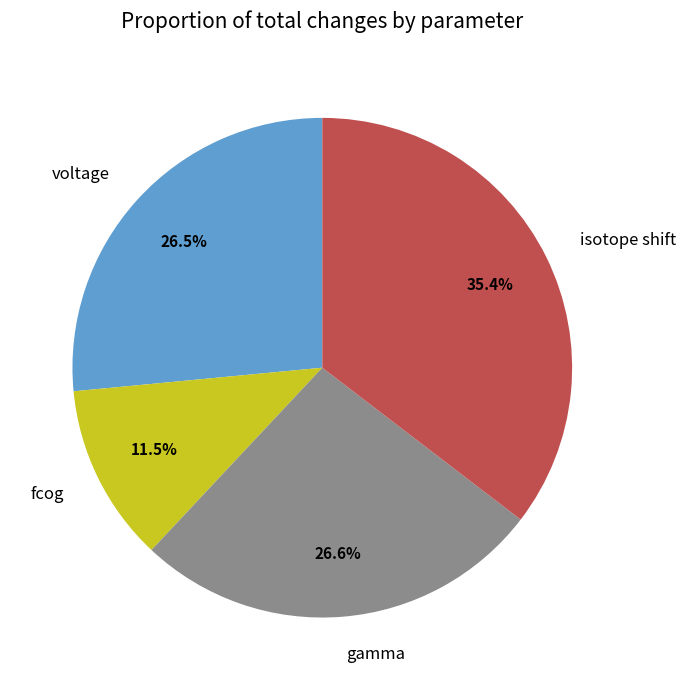

Count the number of slices in the pie.

4